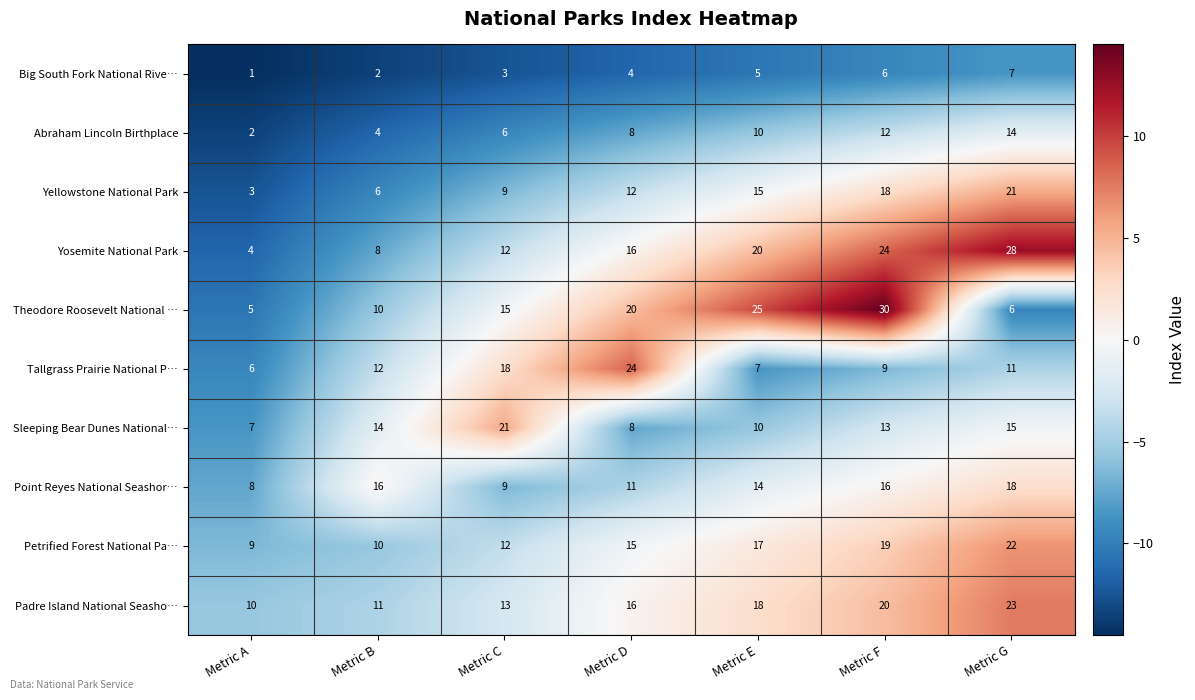

Which label corresponds to the smallest value in the chart?

Metric A